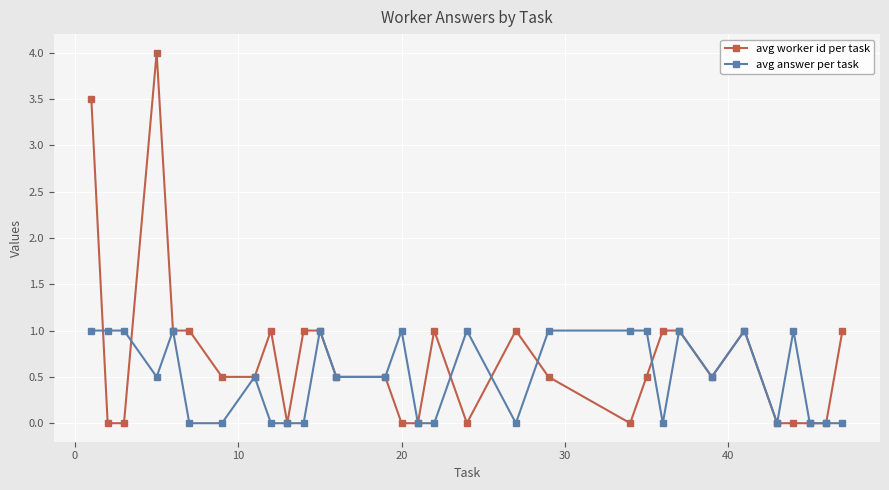

Rank the series by their average value, from lowest to highest.

avg answer per task, avg worker id per task